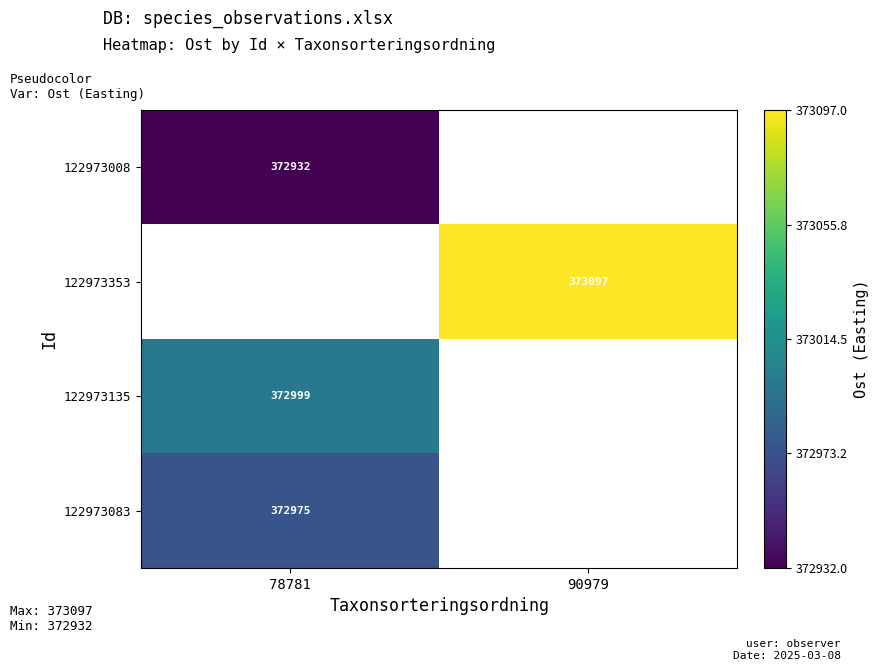

The value of 122973083 at 78781 is 372975. True or false?

True